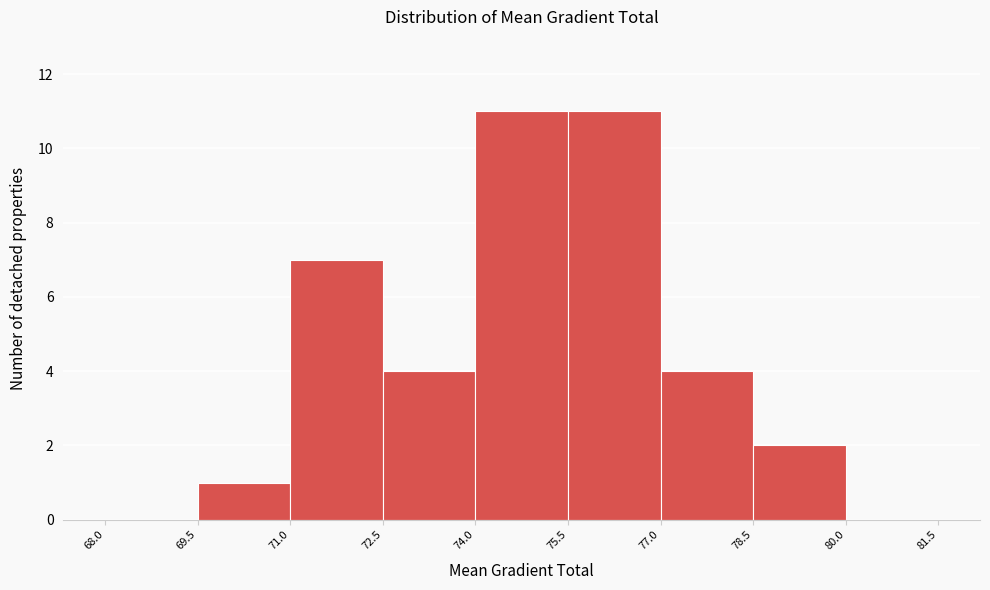

Reading left to right, transcribe this chart: for each bar, give the range it covers on the x-axis and its height. The values are not printed on the chart, so give them approximately, as read against the axis.

68.0 to 69.5: 0
69.5 to 71.0: 1
71.0 to 72.5: 7
72.5 to 74.0: 4
74.0 to 75.5: 11
75.5 to 77.0: 11
77.0 to 78.5: 4
78.5 to 80.0: 2
80.0 to 81.5: 0